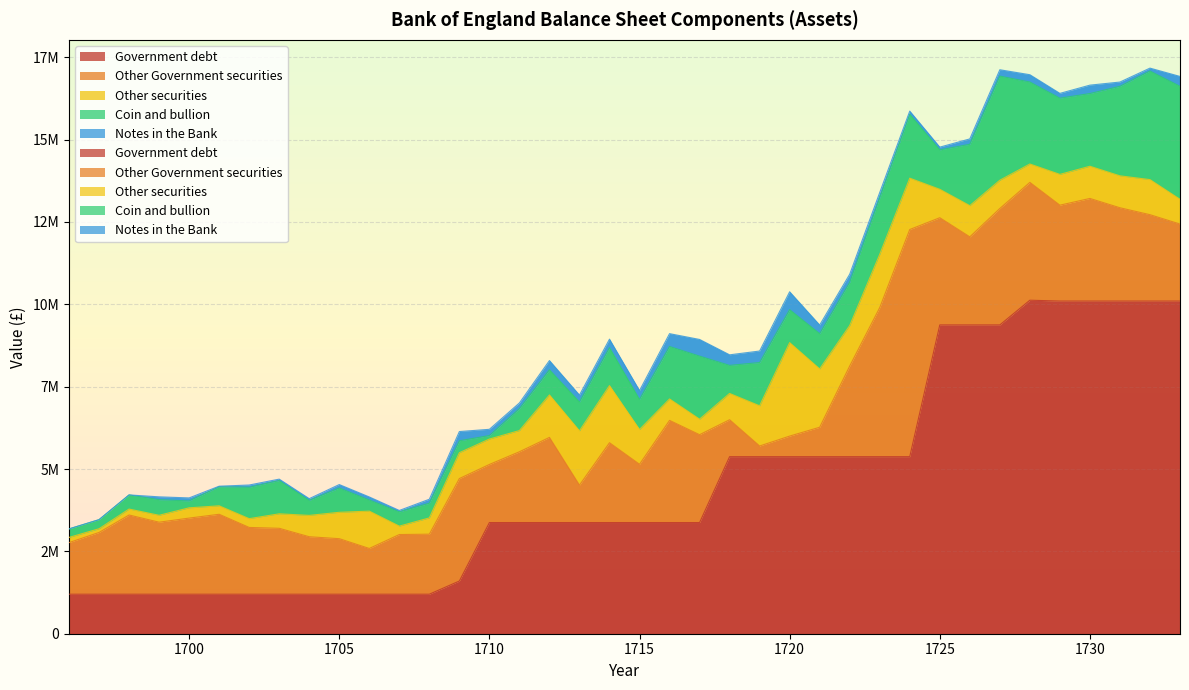

Reading left to right, what are all the values shown in this chart?

Government debt: 1200000	1200000	1200000	1200000	1200000	1200000	1200000	1200000	1200000	1200000	1200000	1200000	1200000	1600000	3375028	3375028	3375028	3375028	3375028	3375028	3375028	3375028	5375028	5375028	5375028	5375028	5375028	5375028	5375028	9375028	9375028	9375028	10125027	10100000	10100000	10100000	10100000	10100000
Other Government securities: 1566262	1874226	2404014	2185856	2310502	2426227	2026605	2000573	1744520	1685296	1388402	1811375	1821950	3110417	1763767	2149154	2585036	1136609	2423694	1769385	3101308	2666869	1121570	324197	624836	893407	2751945	4525530	6896203	3254354	2673765	3534343	3577215	2910190	3114345	2831606	2621294	2337512
Other securities: 157358	112609	180449	209383	311474	256374	266493	439239	647741	800755	1132949	255135	494127	784915	771170	643385	1288487	1647368	1732811	1054679	650642	471613	797647	1220012	2837274	1770422	1227980	1616226	1558721	862515	946650	857626	557935	934738	977648	969095	1064914	751348
Coin and bullion: 258358	275885	429287	474037	208832	580823	951388	1010865	455709	737145	338432	433329	446321	362093	105662	666796	763994	875635	1152188	914627	1592854	1914133	851686	1313096	1000709	1071389	1314080	1719092	1937830	1197431	1863117	3161341	2489587	2314174	2207077	2718362	3296726	3430927
Notes in the Bank: 0	0	0	86000	92000	15000	70000	42000	52000	105000	92000	42000	120000	280000	190000	172000	280000	210000	259000	267000	390000	506000	321000	350000	543000	261000	245000	159000	98000	83000	163000	193000	221000	145000	255000	129000	88000	299000